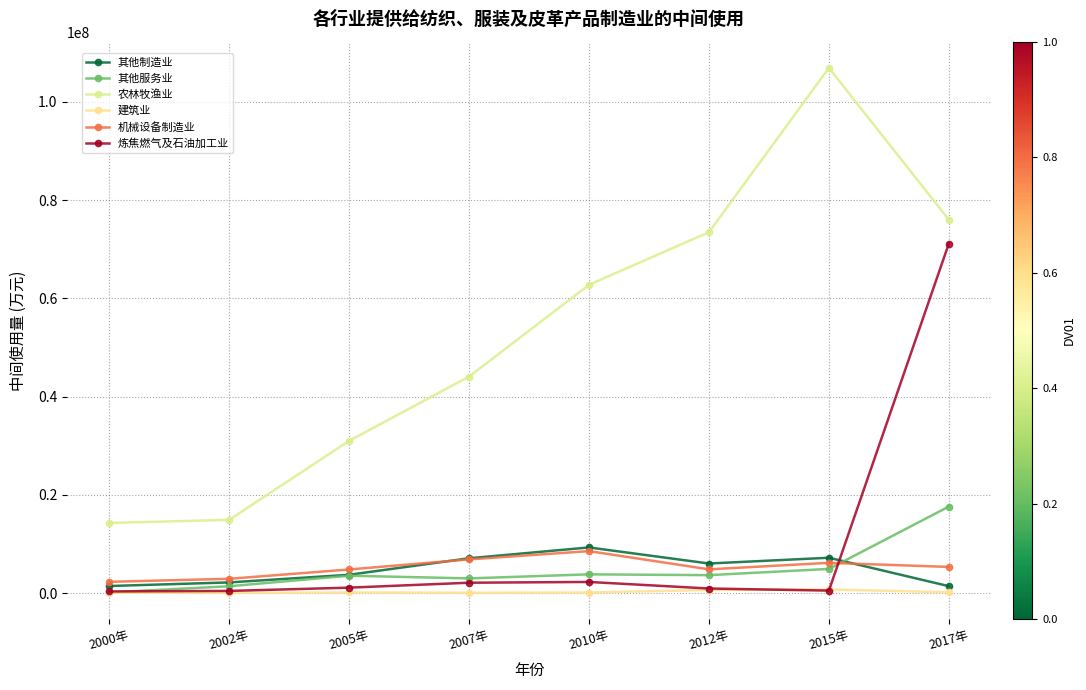

Where does the 其他制造业 series first go above 6045303?

2007年